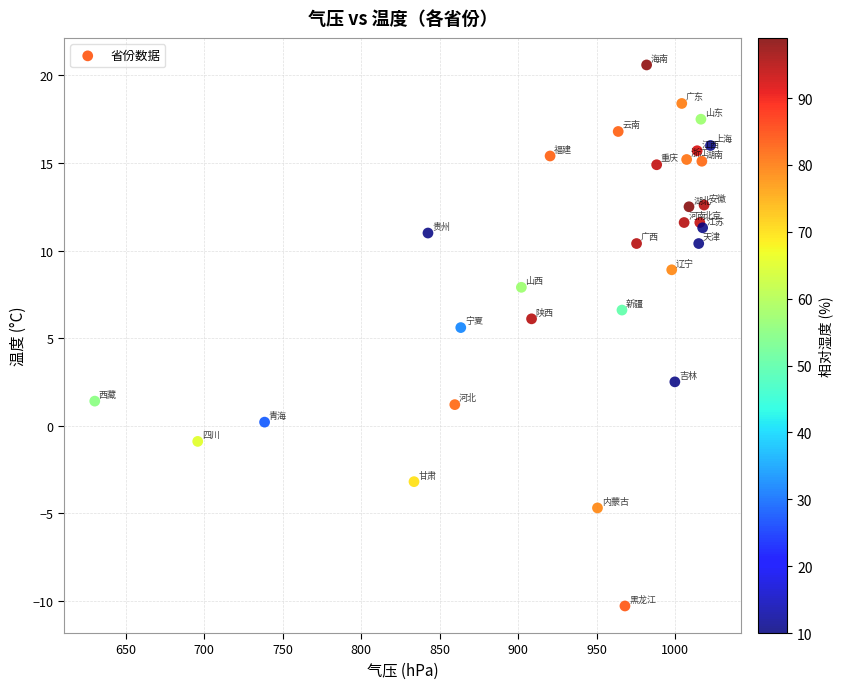

What Y value in the scatter plot is closest to 5?

5.6